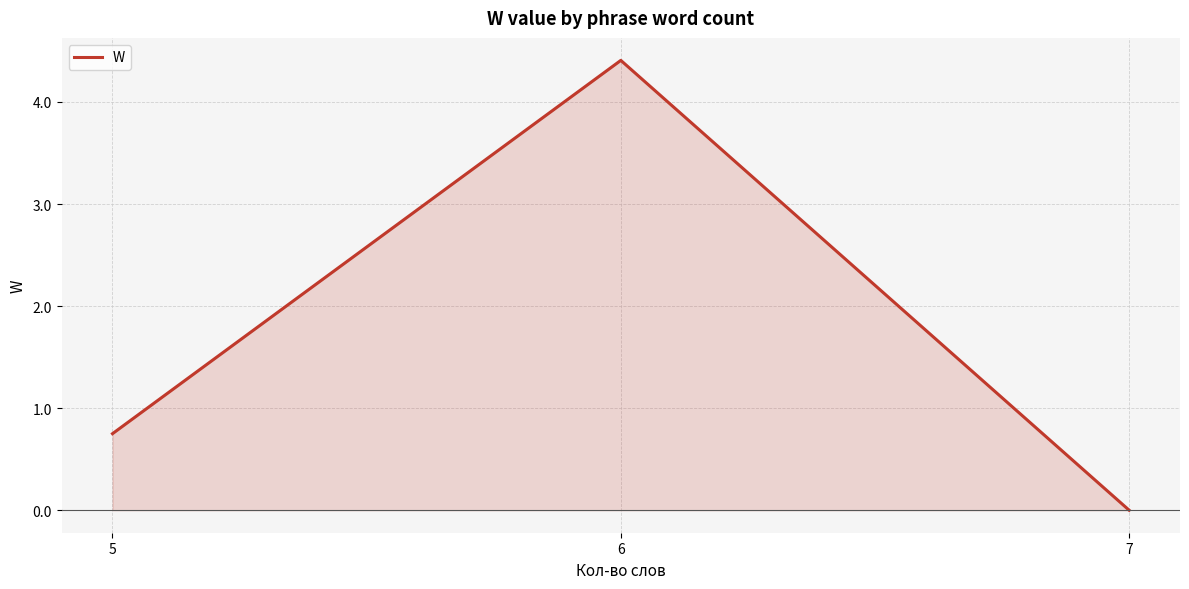

At which category does the chart reach its peak across all series?

6